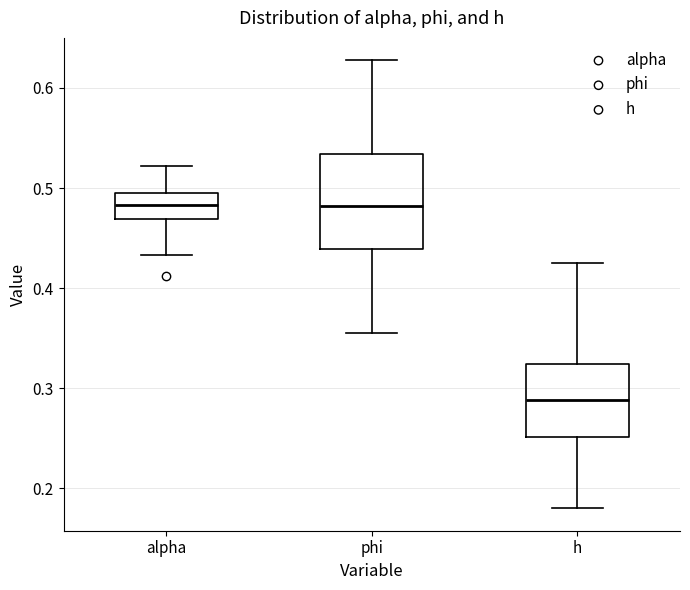

Comparing the boxes themselves (not the whiskers), which one is the tallest?

phi